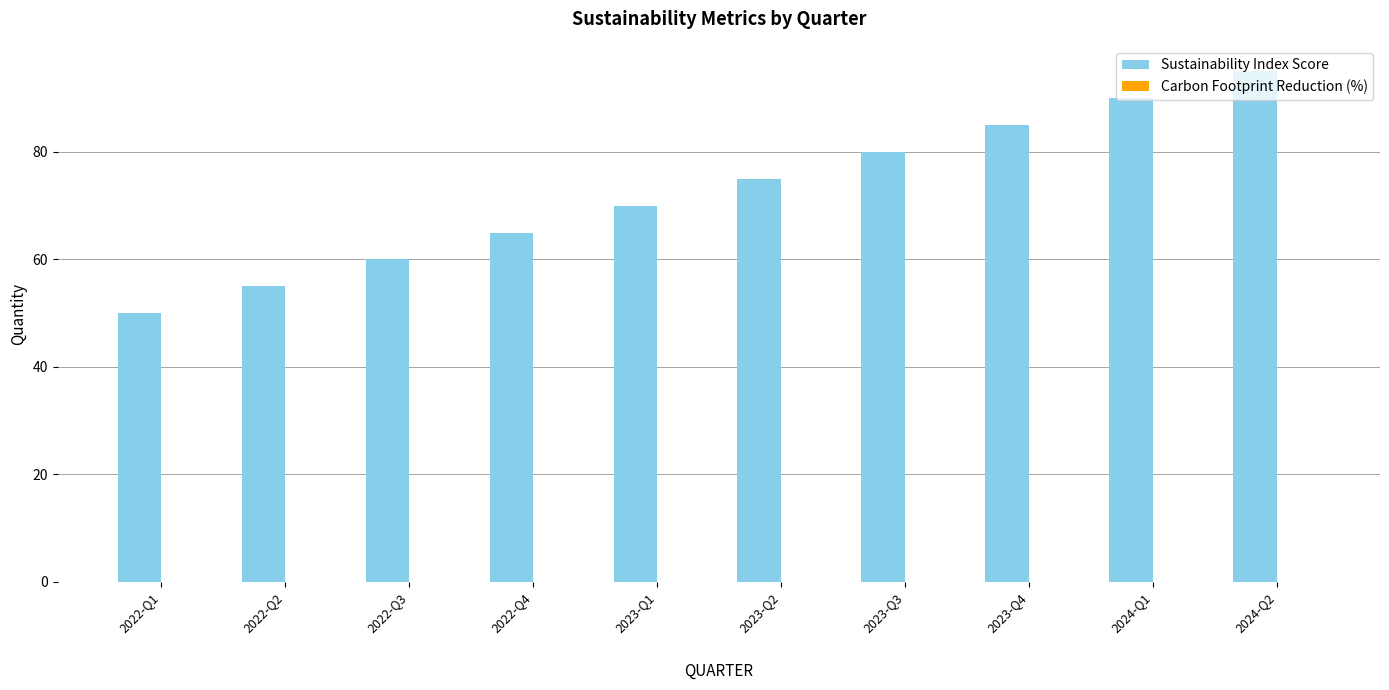

Which series has the largest total across all categories?

Sustainability Index Score